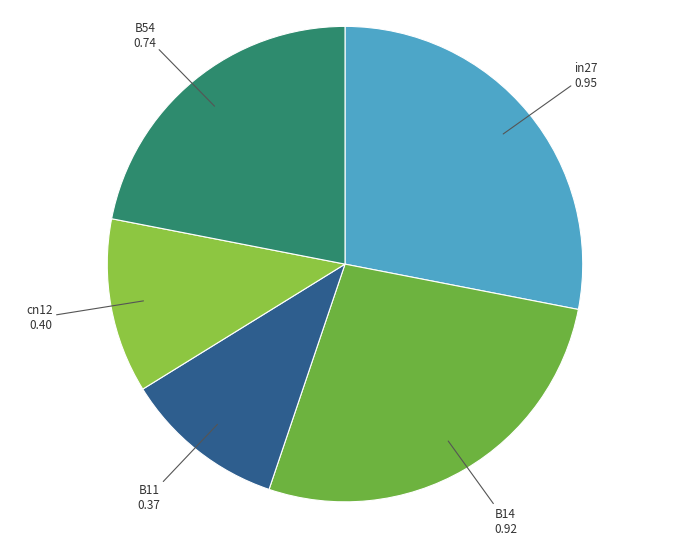

Rank the categories by value from highest to lowest.

in27, B14, B54, cn12, B11